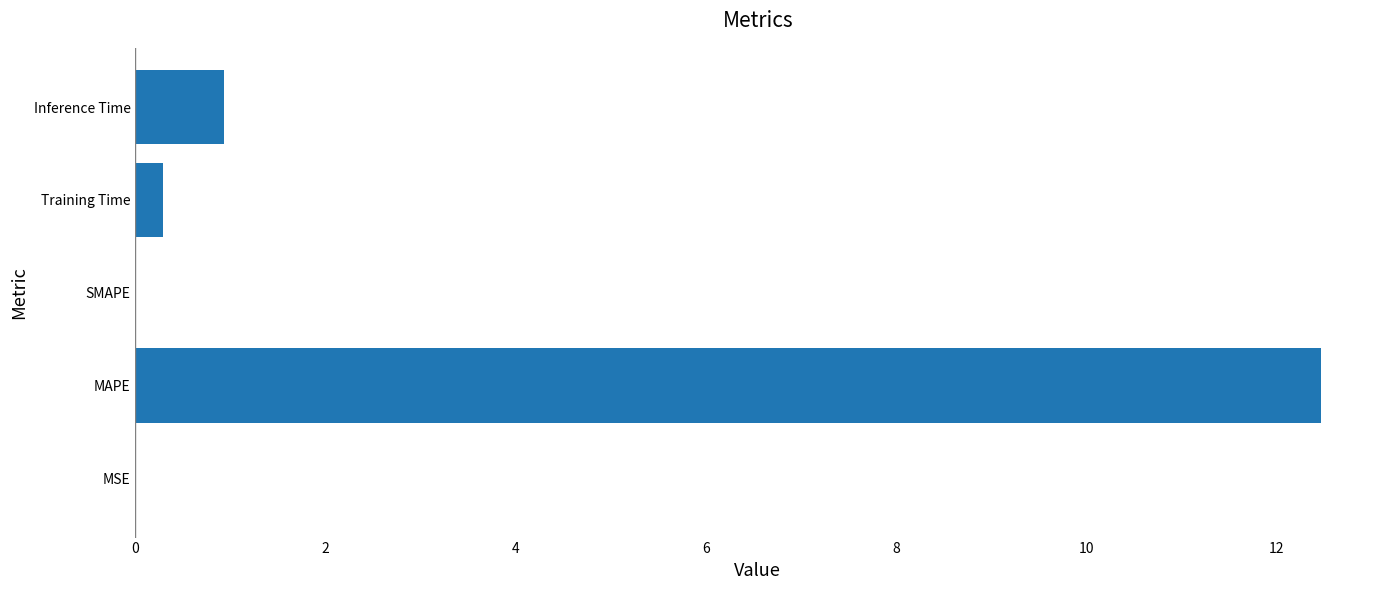

What is the change in value from MAPE to Inference Time?

-11.5